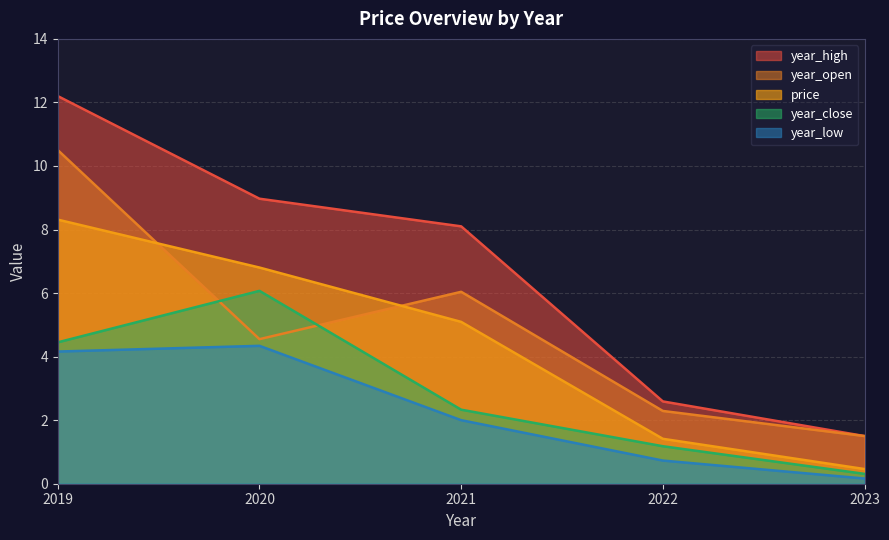

What is the smallest value displayed?

0.2